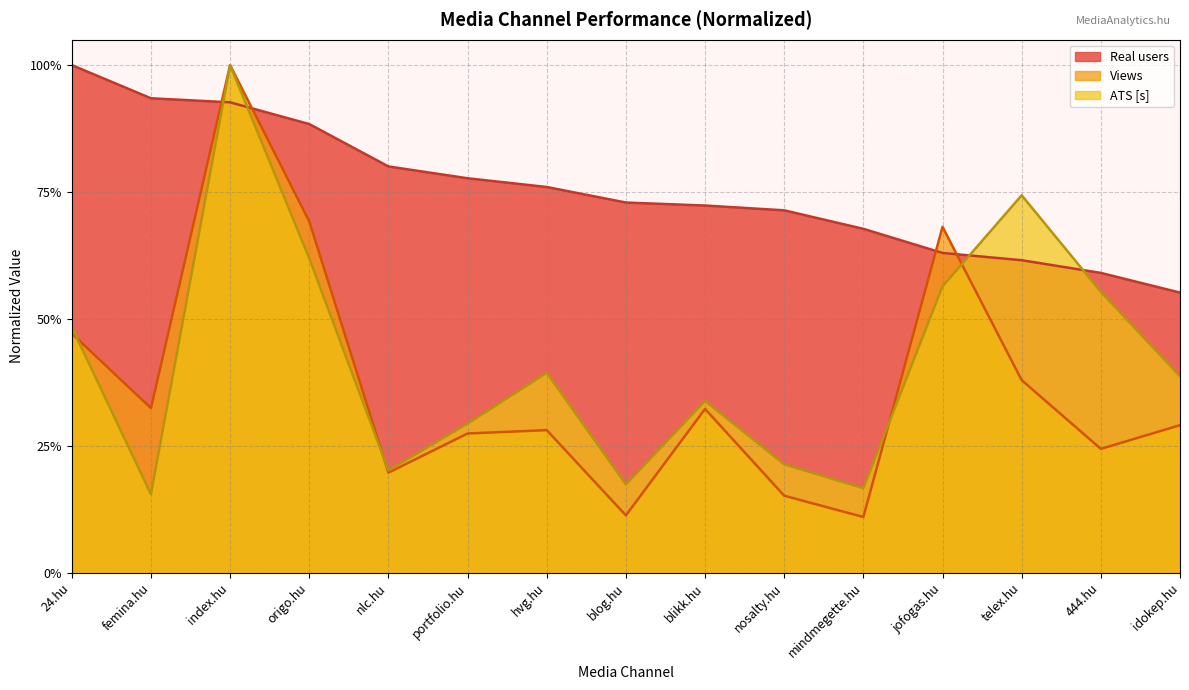

The ATS [s] series shows 0.2 at blog.hu. True or false?

True